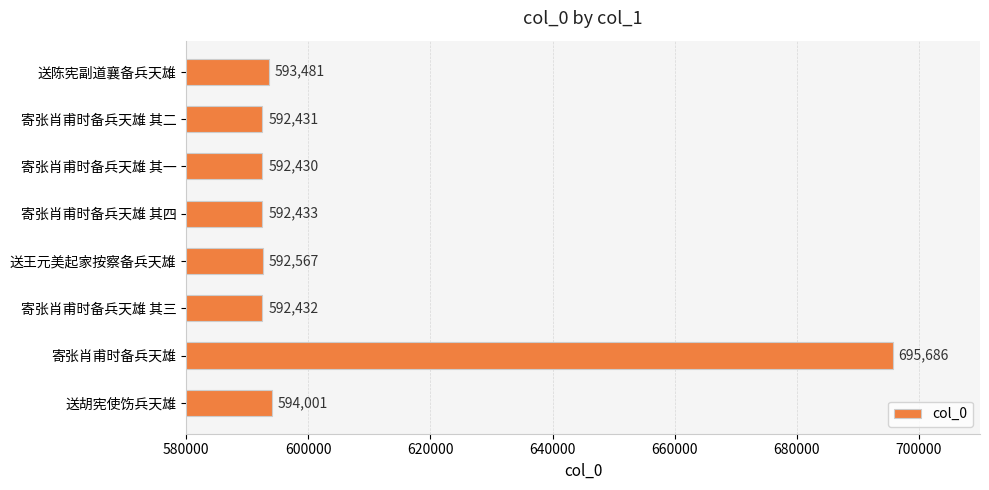

Are the bars horizontal?

Yes